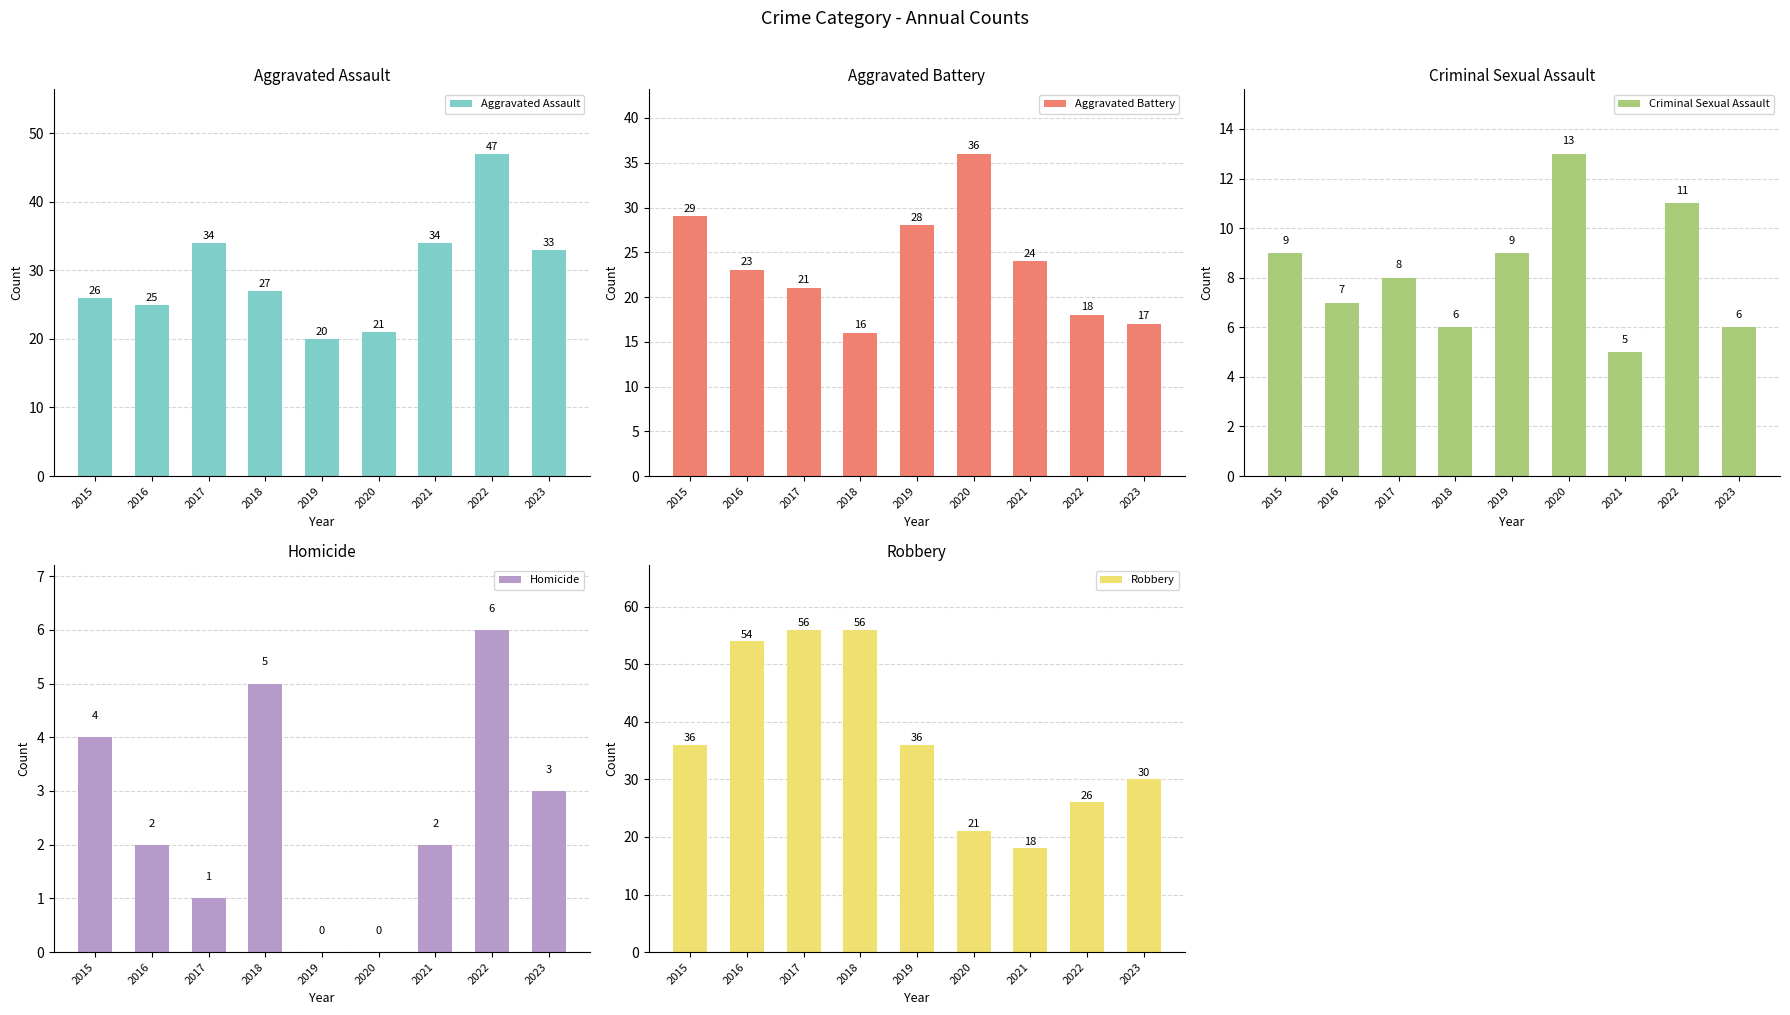

At how many categories does at least one series exceed 54?

2